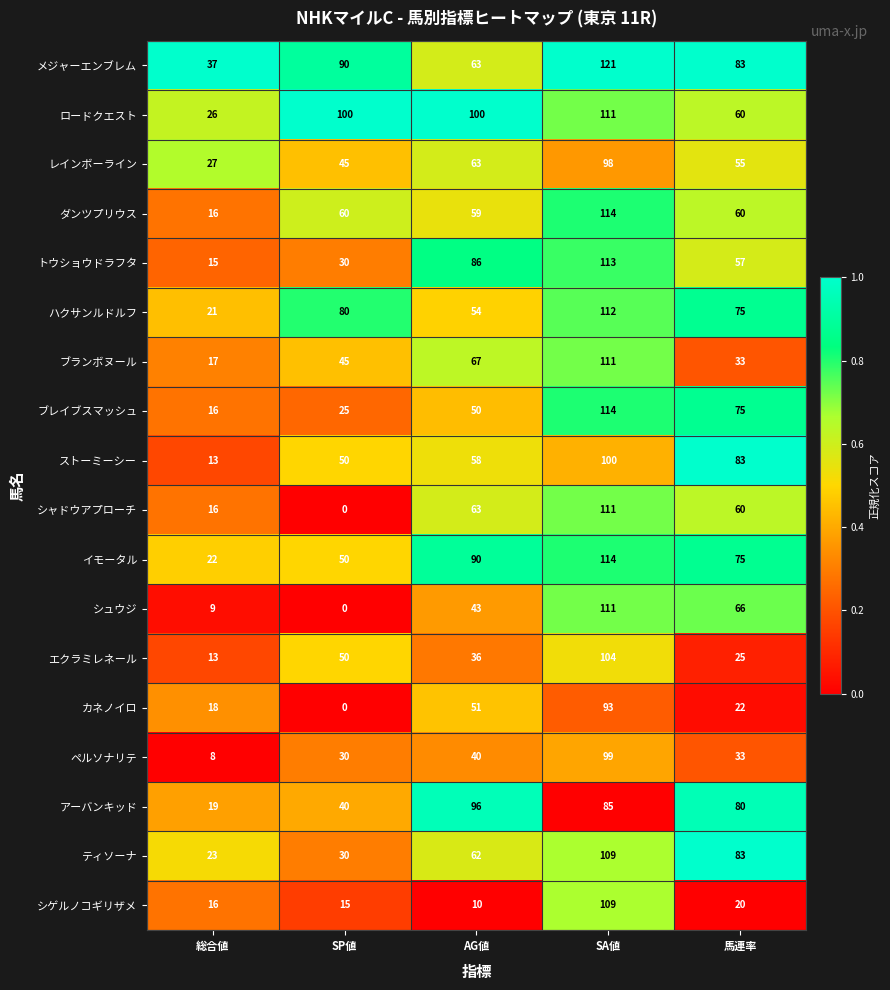

How many トウショウドラフタ values are between 30 and 86?

3